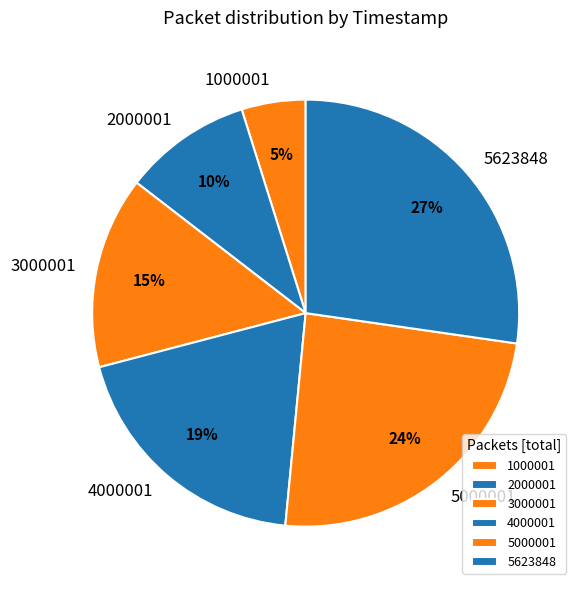

Rank the categories by value from lowest to highest.

1000001, 2000001, 3000001, 4000001, 5000001, 5623848